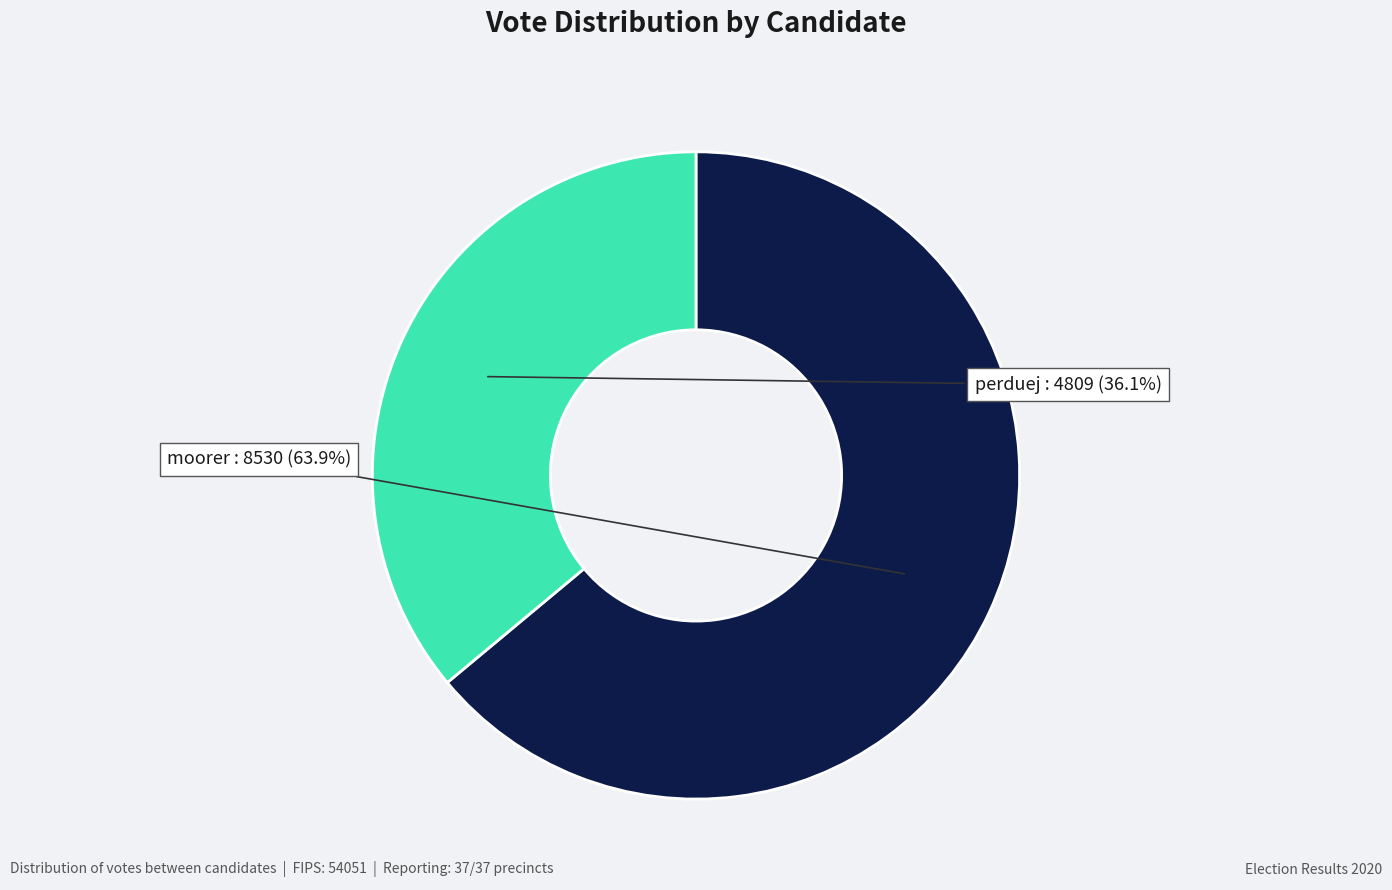

Is there any slice that represents more than half of the pie?

Yes